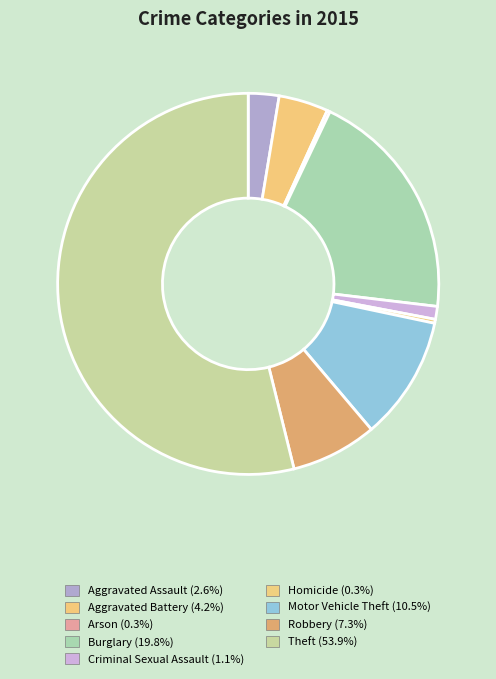

How many slices are in this pie chart?

9